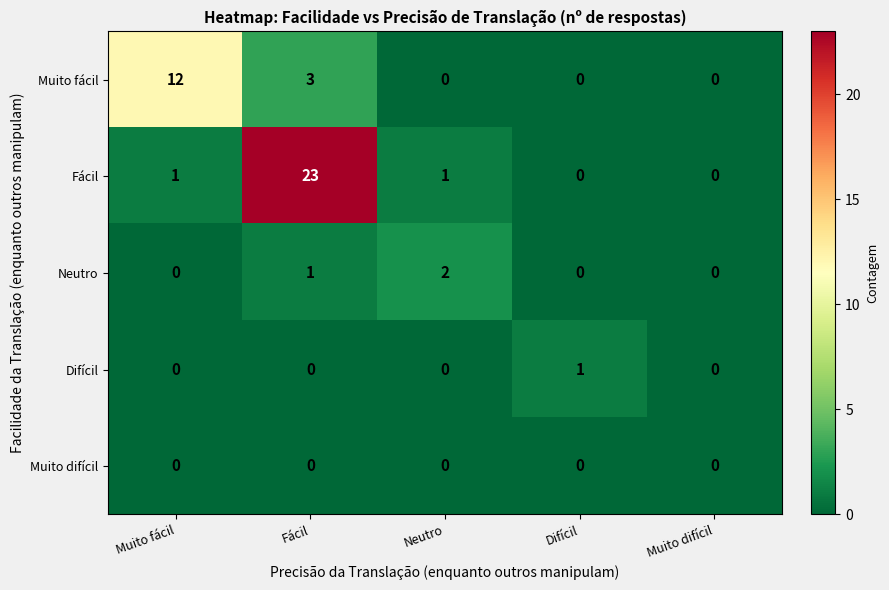

How many positive values does the Difícil series have?

1